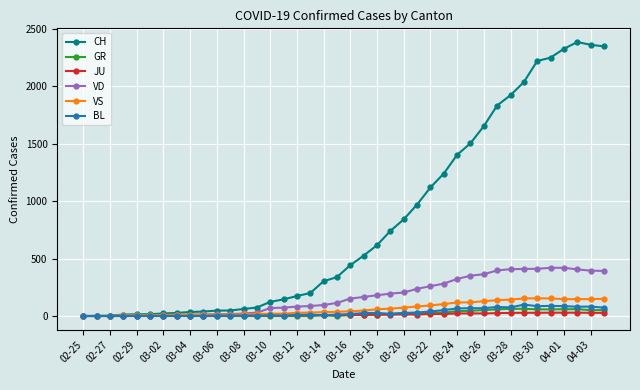

Which series has the largest range (max minus min)?

CH